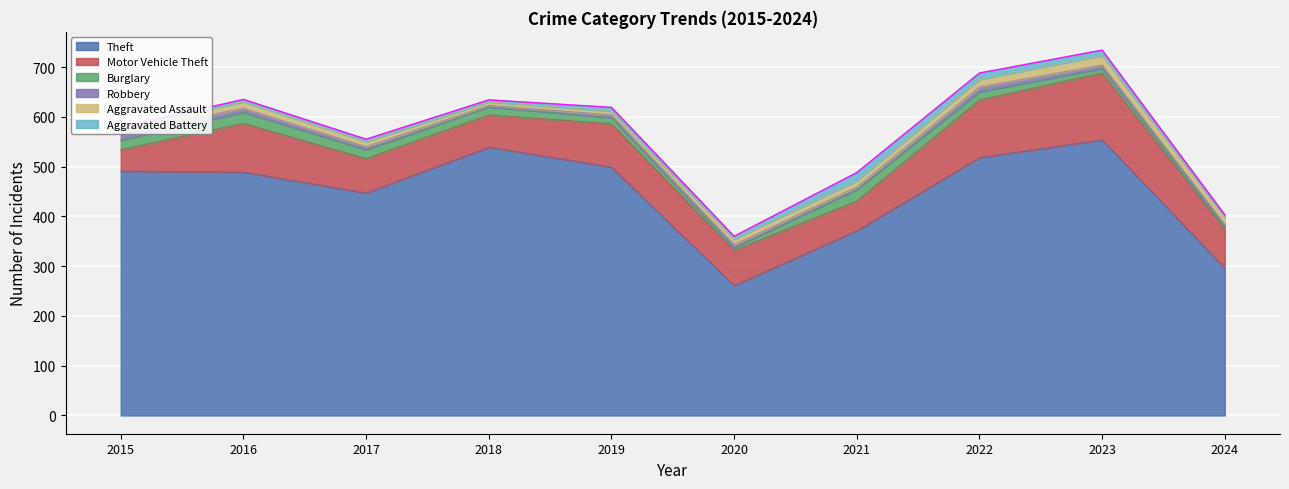

List the series in order of their peak value, lowest first.

Robbery, Aggravated Battery, Aggravated Assault, Burglary, Motor Vehicle Theft, Theft